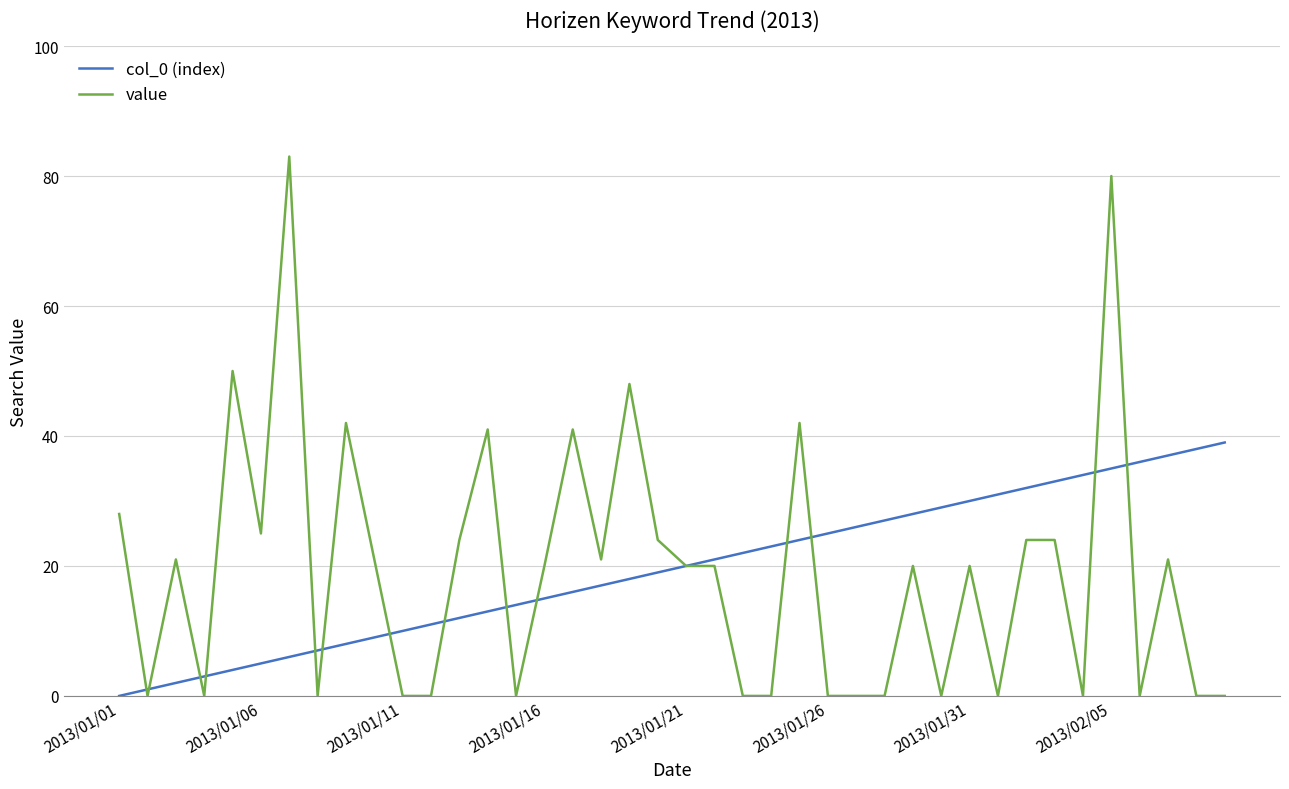

What is the maximum value for value?

83